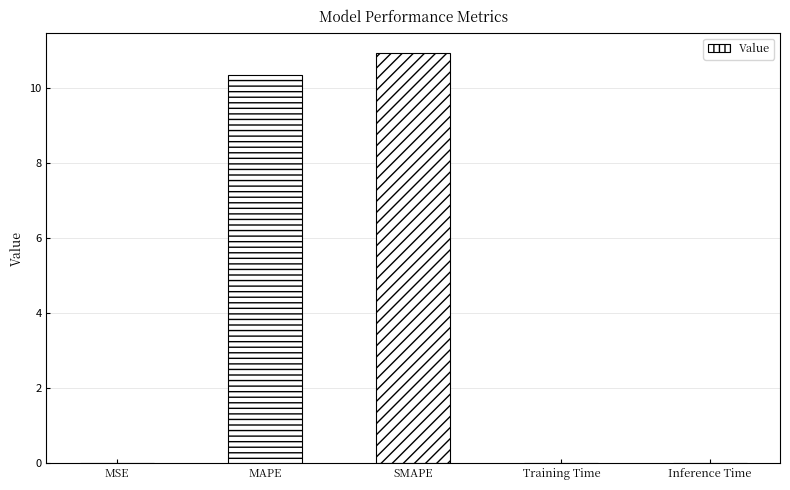

What is the sum of all values?

21.3